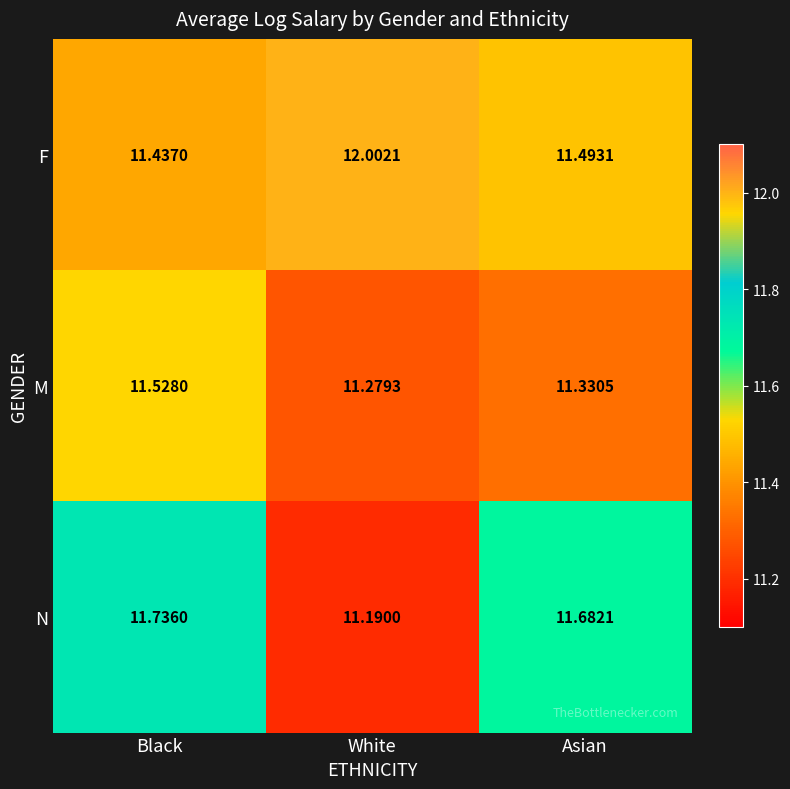

At which category is the sum across all series the highest?

Black